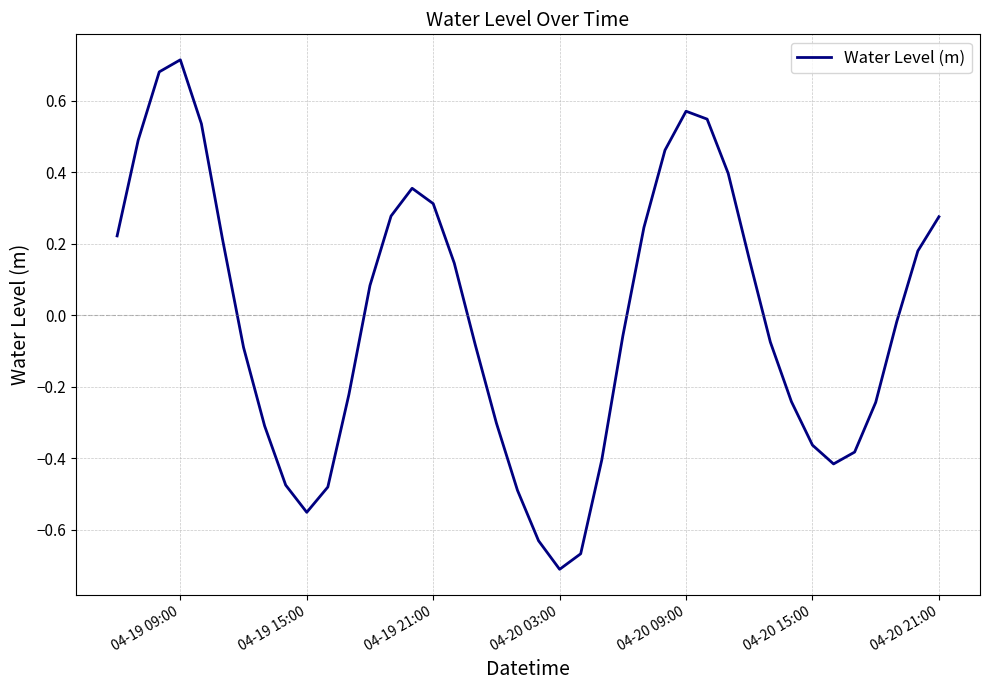

What is the difference between the maximum and minimum values?

1.4